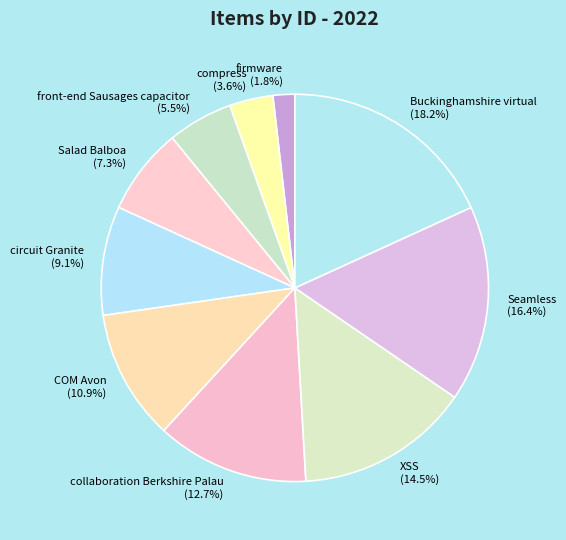

Is the sum of collaboration Berkshire Palau and compress greater than half?

No